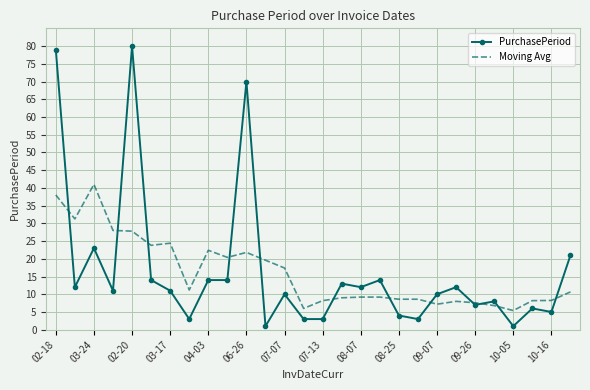

At how many categories does at least one series exceed 18?

12